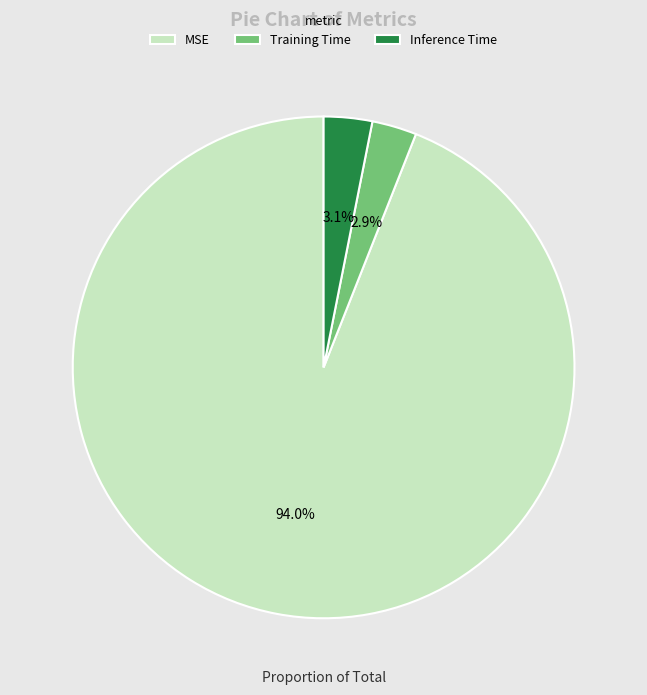

Is it true that Inference Time is 3% of the pie?

True